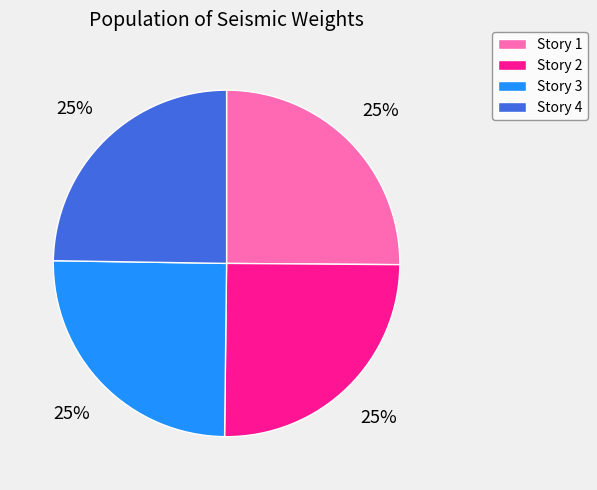

To the nearest percent, what portion does Story 4 represent?

25%